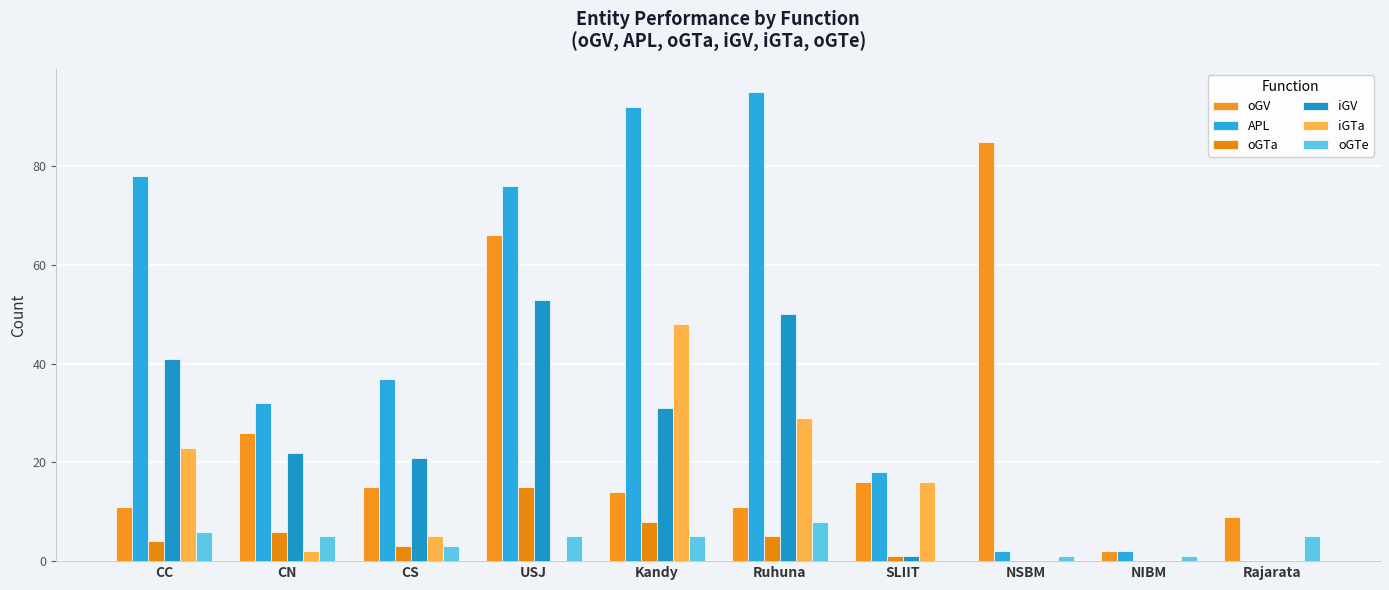

Is it true that oGV equals 6 at Ruhuna?

False